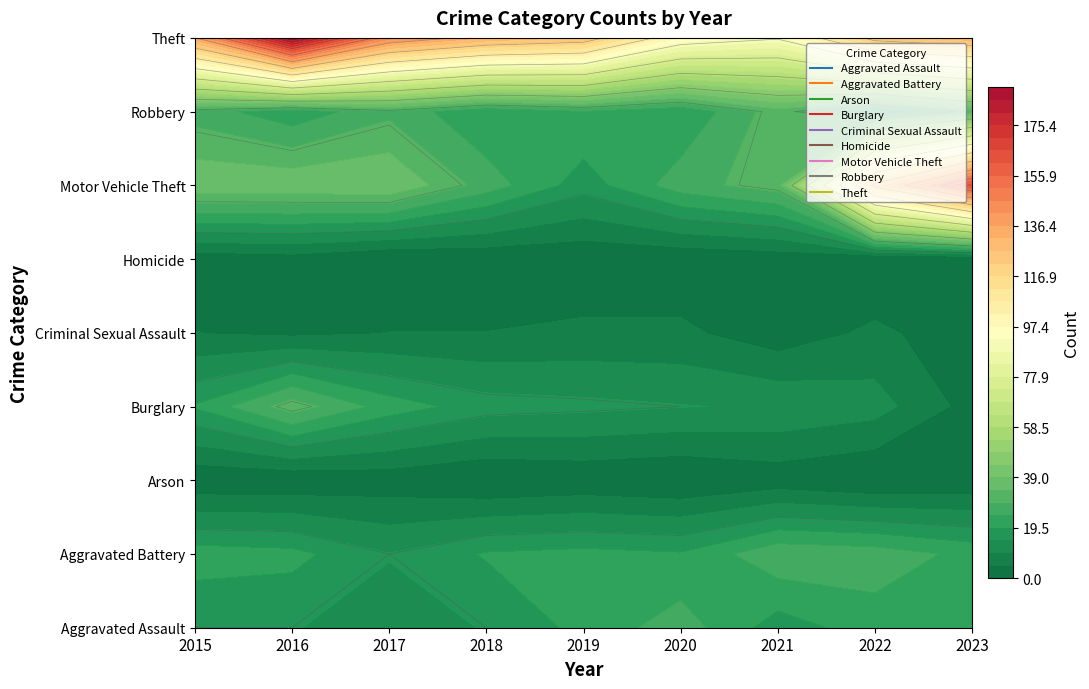

True or false: Aggravated Battery has a value of 7 at 2017.

False